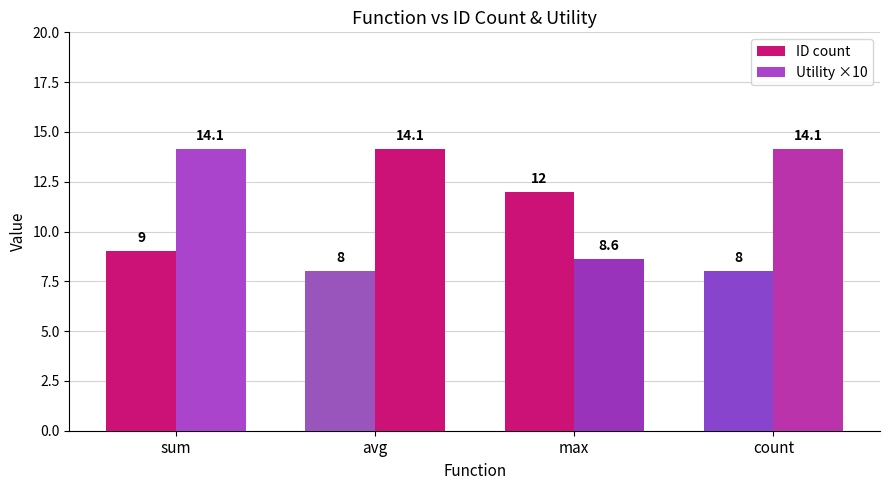

Reading left to right, transcribe all the data shown in this chart.

ID count: 9.0	8.0	12.0	8.0
Utility ×10: 14.1	14.1	8.6	14.1